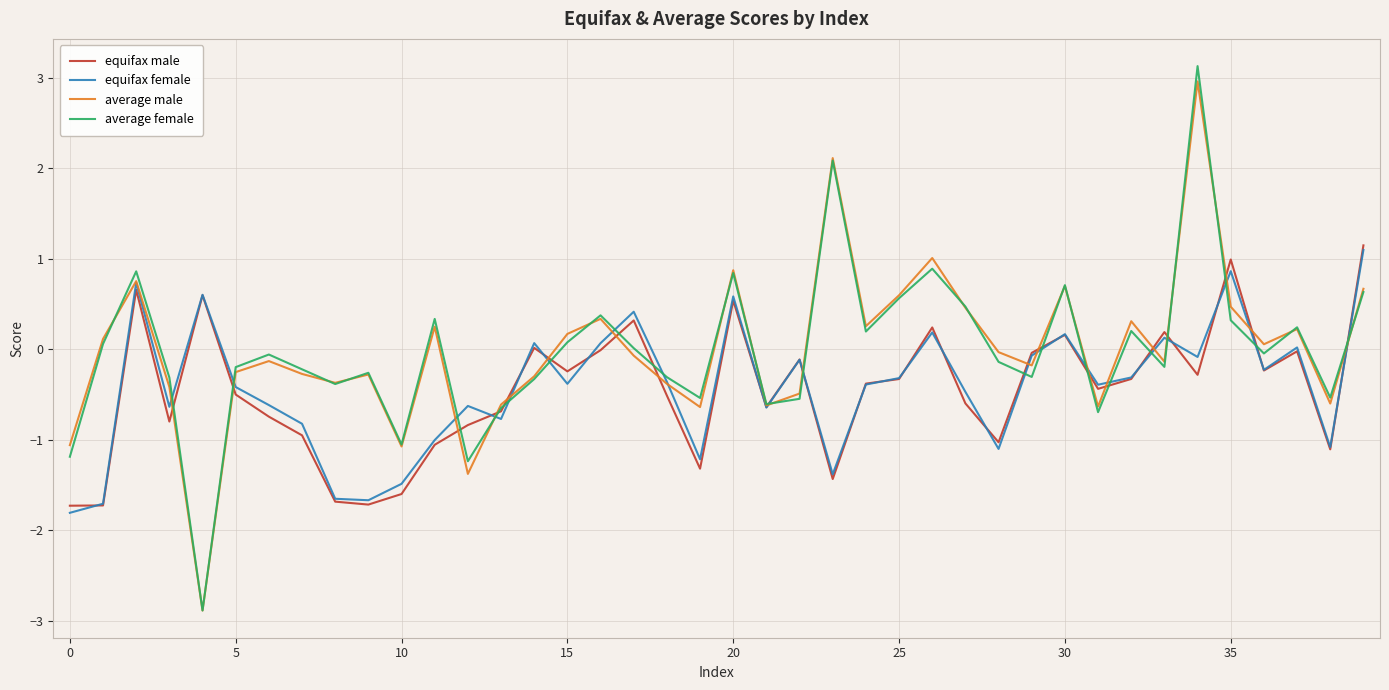

Which series has the widest spread of values?

average female